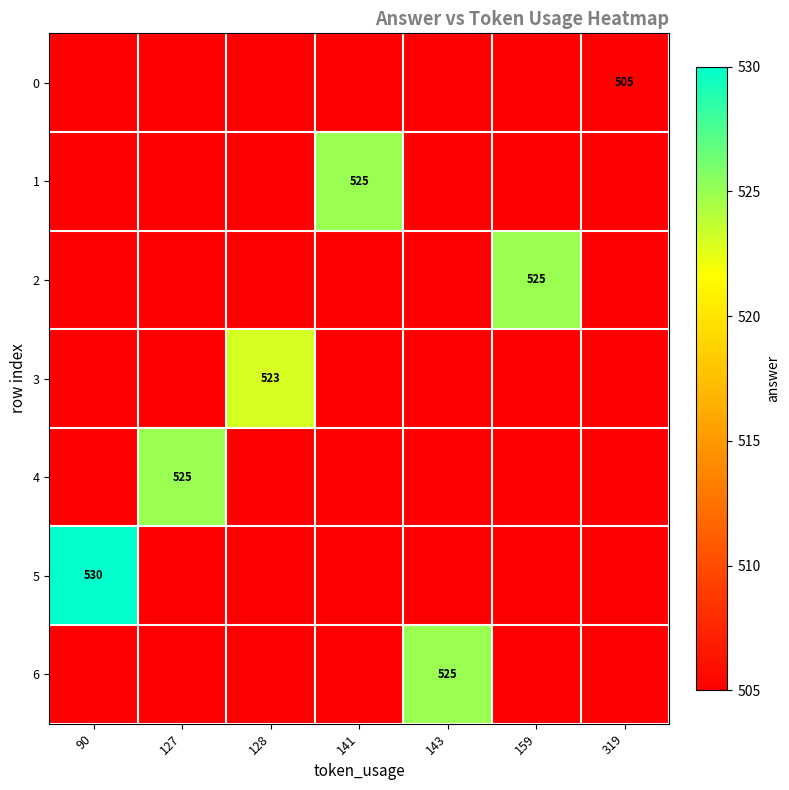

What is the spread (max minus min) of values at 143?

20